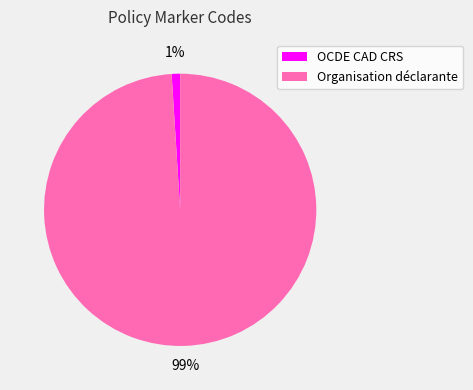

Is the sum of Organisation déclarante and OCDE CAD CRS greater than half?

Yes